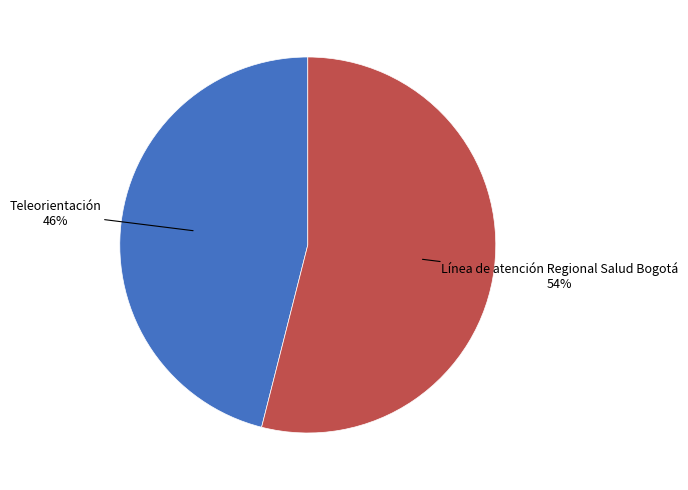

Combined, do Línea de atención Regional Salud Bogotá and Teleorientación account for over 50%?

Yes